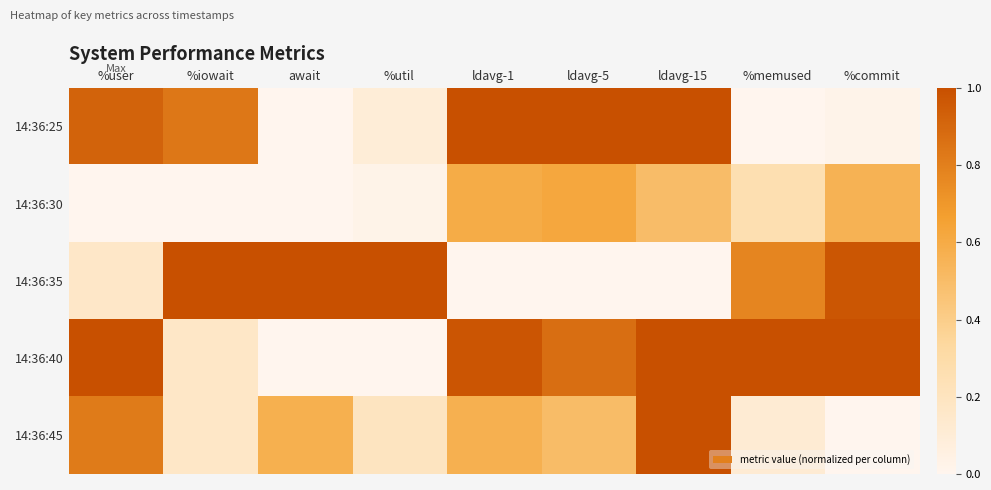

Reading right to left, extract all data points from this chart.

14:36:25: %commit=0.0	%memused=0.0	ldavg-15=1.0	ldavg-5=1.0	ldavg-1=1.0	%util=0.1	await=0.0	%iowait=0.8	%user=0.9
14:36:30: %commit=0.6	%memused=0.3	ldavg-15=0.5	ldavg-5=0.6	ldavg-1=0.6	%util=0.0	await=0.0	%iowait=0.0	%user=0.0
14:36:35: %commit=1.0	%memused=0.8	ldavg-15=0.0	ldavg-5=0.0	ldavg-1=0.0	%util=1.0	await=1.0	%iowait=1.0	%user=0.2
14:36:40: %commit=1.0	%memused=1.0	ldavg-15=1.0	ldavg-5=0.9	ldavg-1=1.0	%util=0.0	await=0.0	%iowait=0.2	%user=1.0
14:36:45: %commit=0.0	%memused=0.1	ldavg-15=1.0	ldavg-5=0.5	ldavg-1=0.6	%util=0.2	await=0.6	%iowait=0.2	%user=0.8